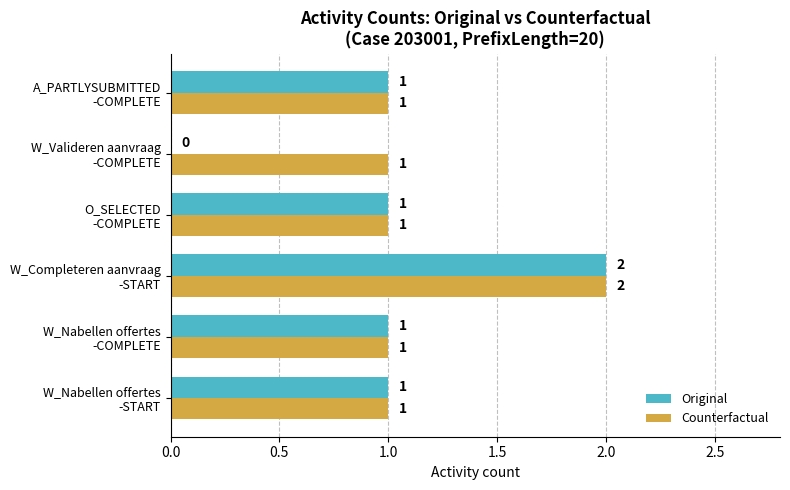

What is the sum of all Counterfactual values?

7